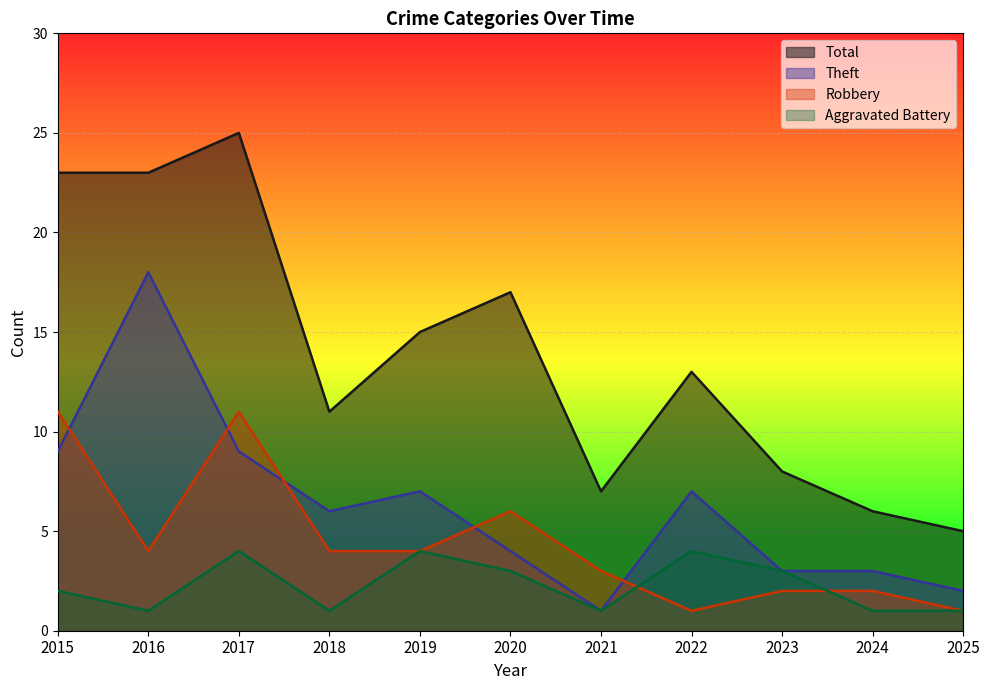

How many lines are shown in the chart?

4